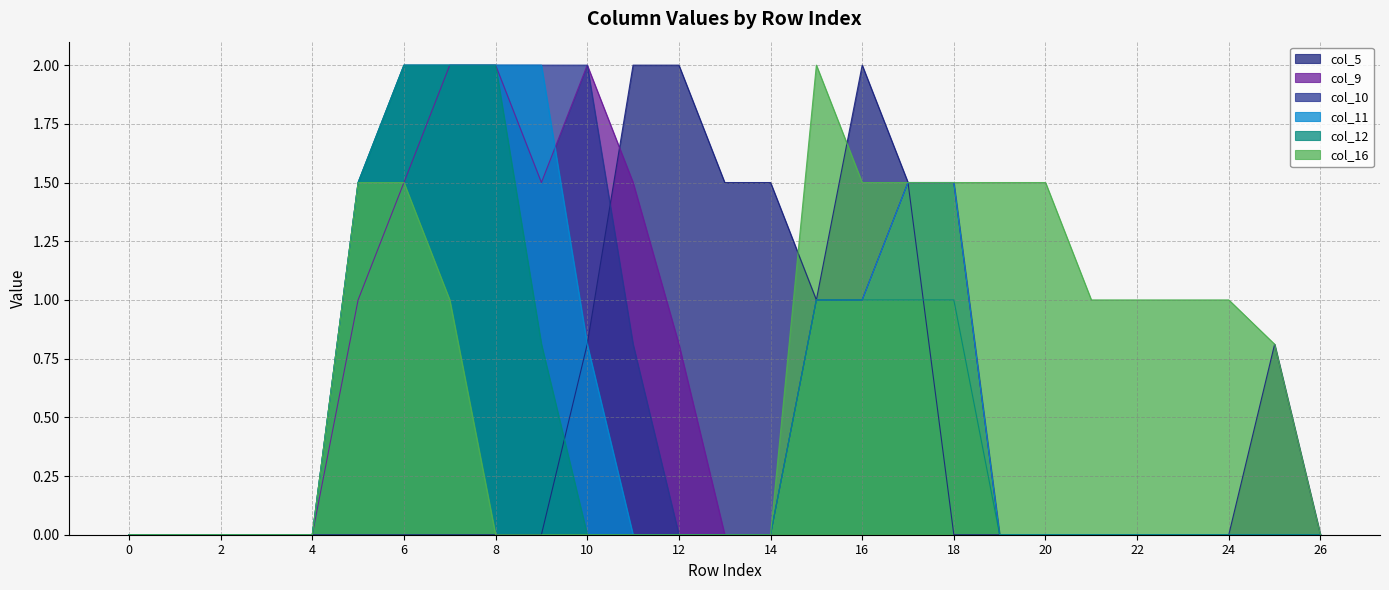

Which series has the widest spread of values?

col_5